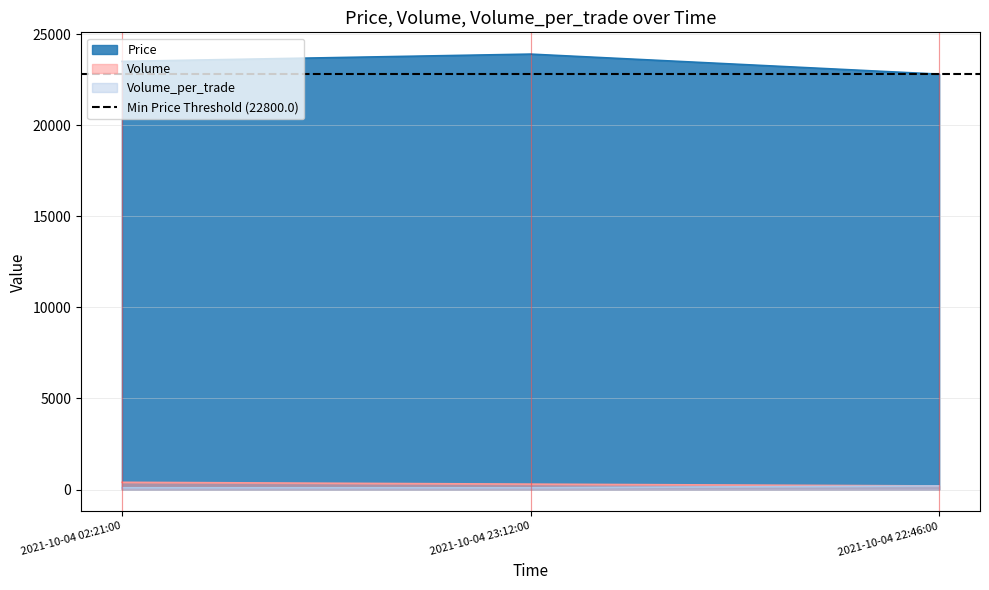

What is the maximum value for Volume?

400